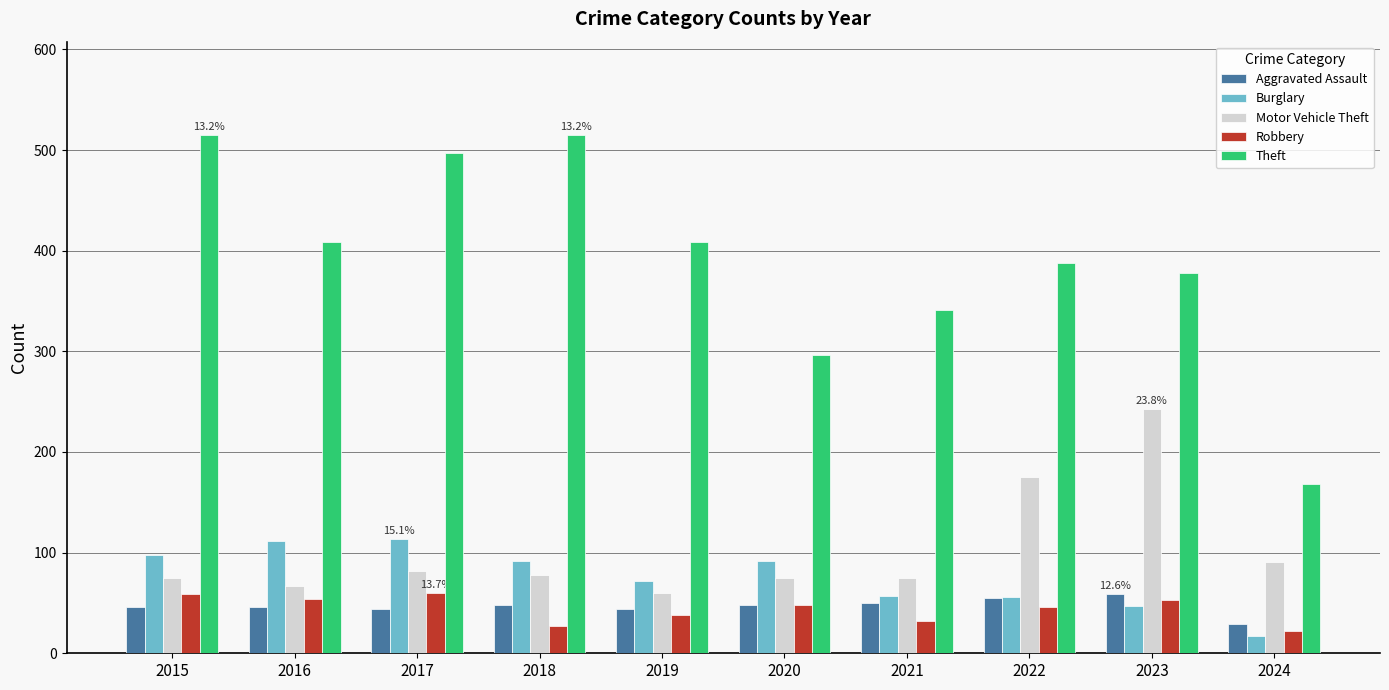

What is the maximum value shown in the chart?

515